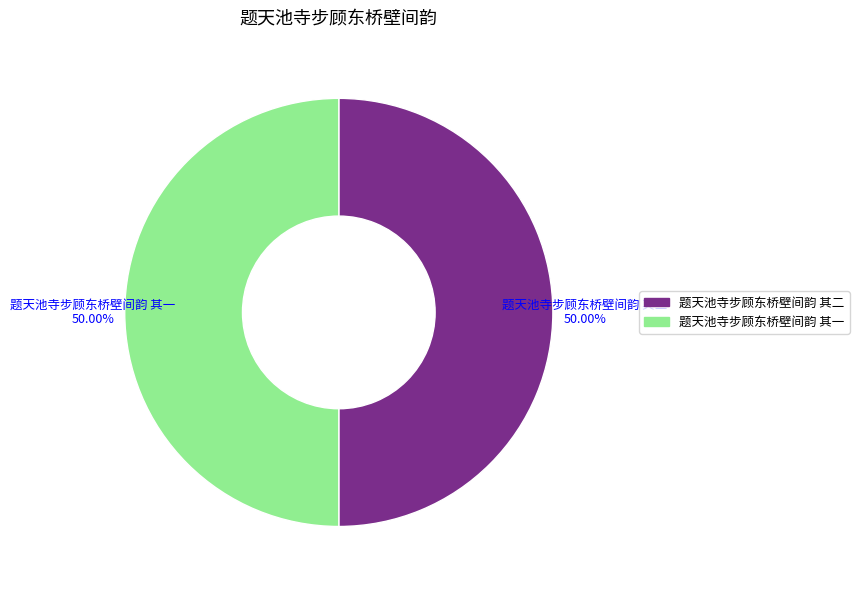

What is the total percentage of 题天池寺步顾东桥壁间韵 其一 and 题天池寺步顾东桥壁间韵 其二?

100.0%